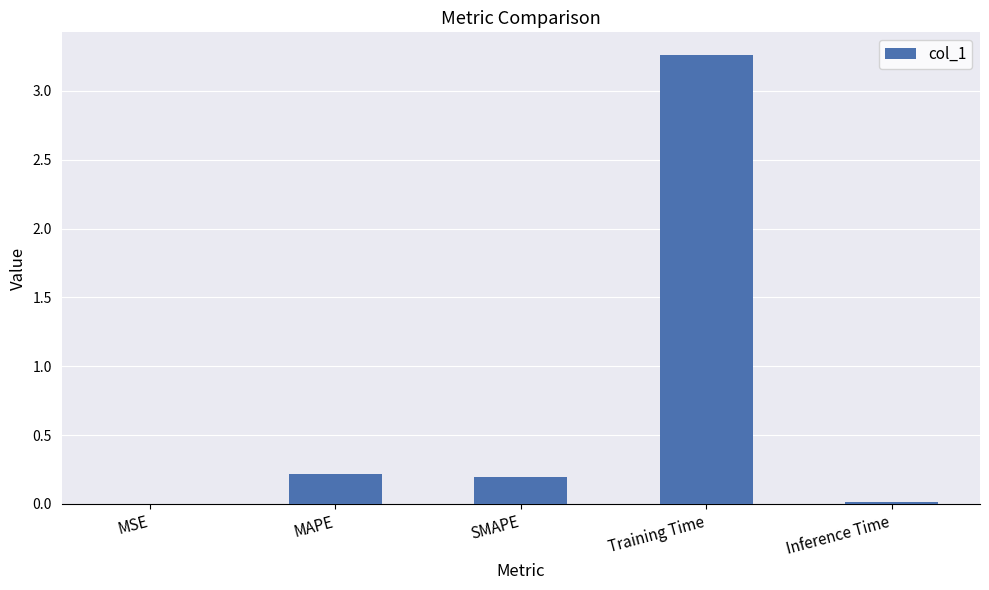

True or false: the data shows 0.2 at MAPE.

True